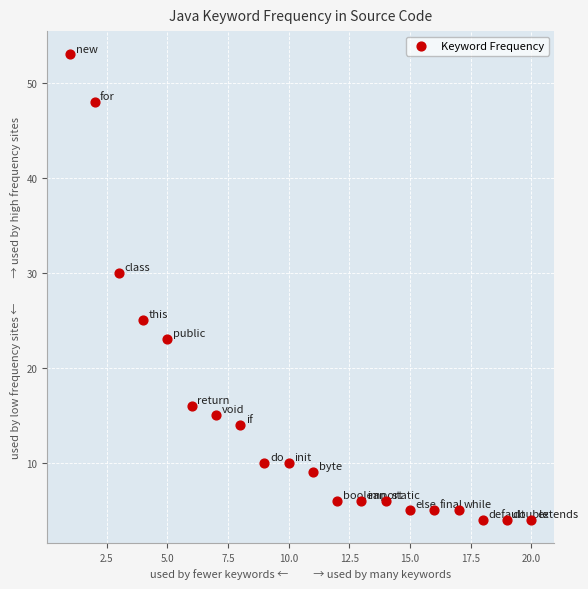

What Y value in the scatter plot is closest to 28?

30